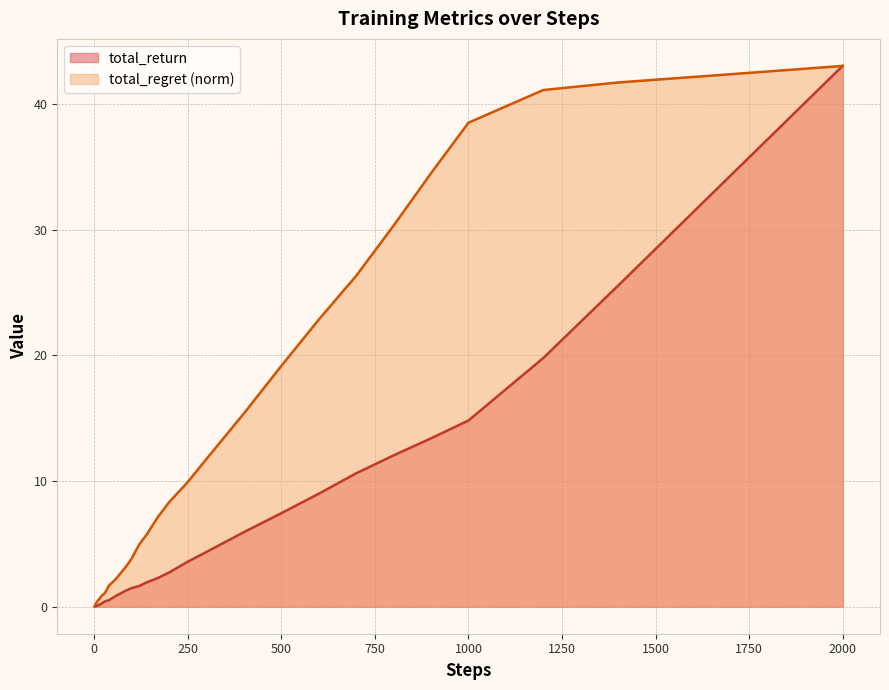

Rank the series by their average value, from highest to lowest.

total_regret (norm), total_return